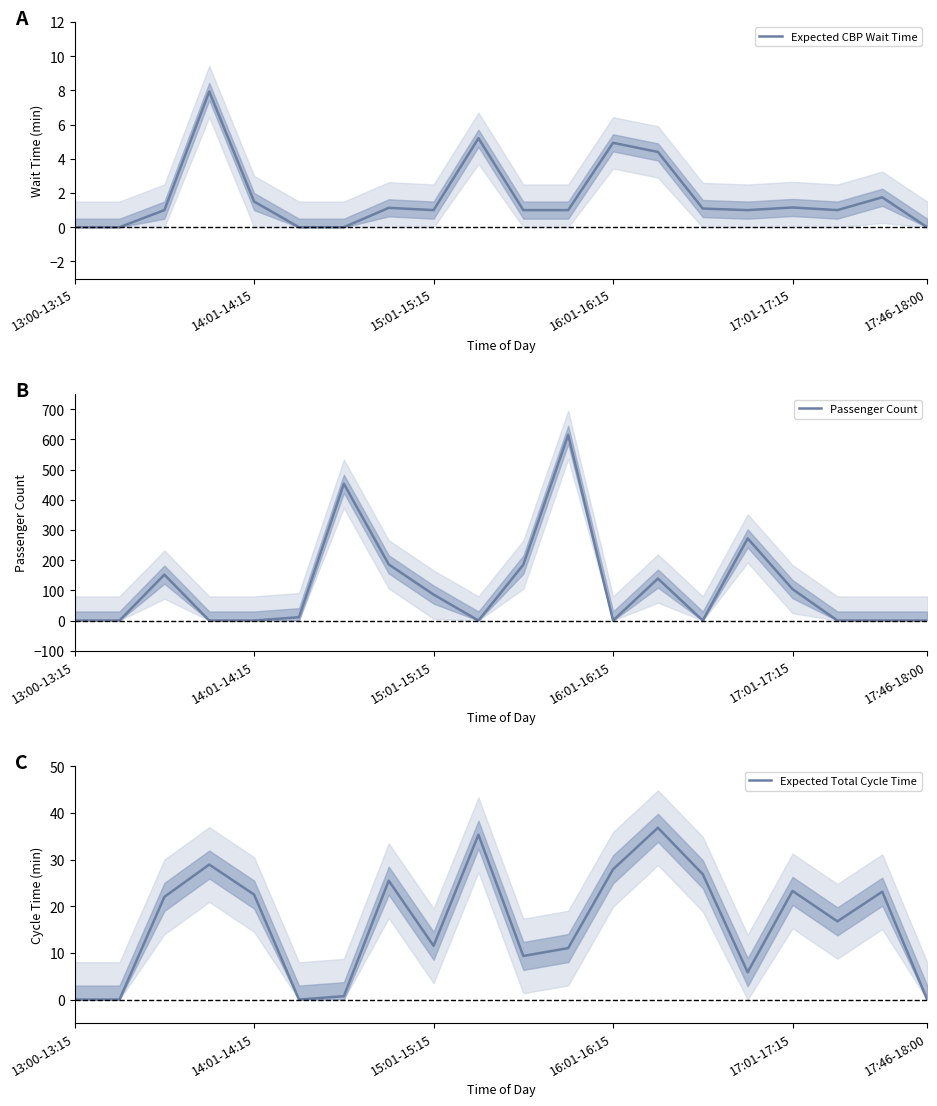

The Expected Total Cycle Time series shows 33.1 at 17:01-17:15. True or false?

False